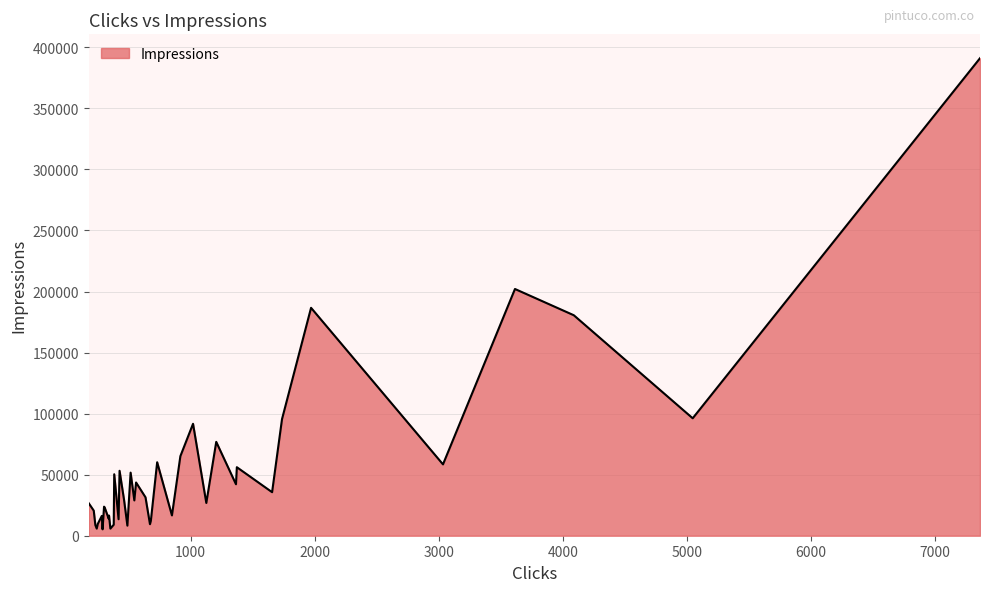

How many categories are shown in the chart?

40